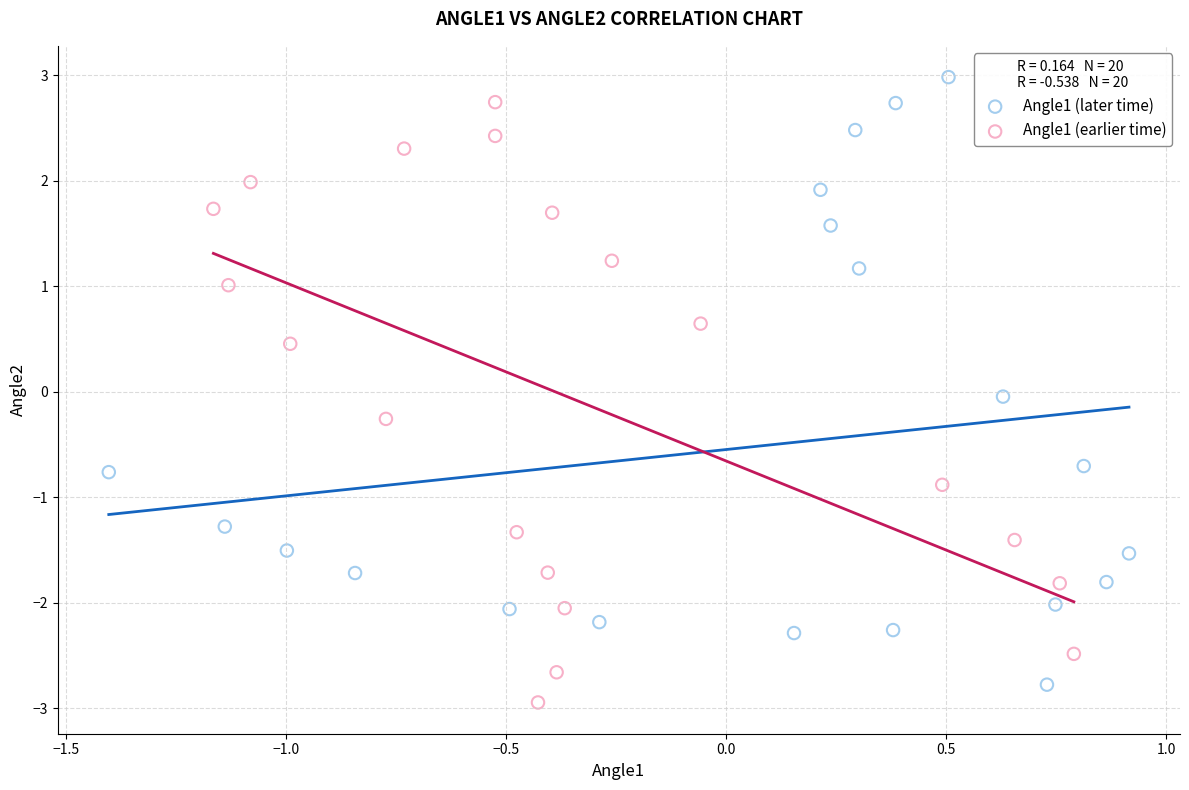

Which series has the widest spread of Y values?

Angle1 (later time)